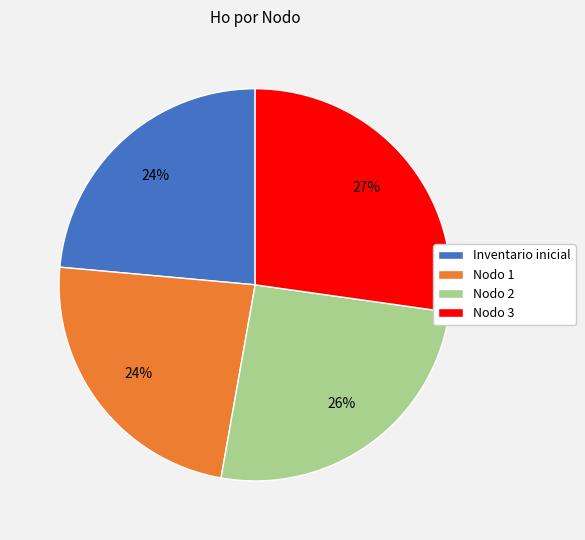

Is it true that Nodo 1 is 9% of the pie?

False